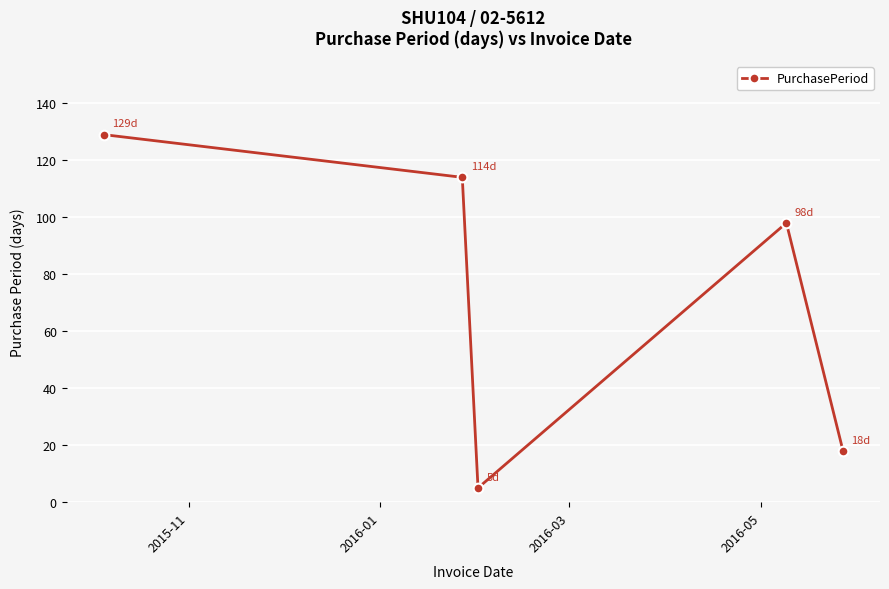

Reading right to left, what are all the values shown in this chart?

18	98	5	114	129